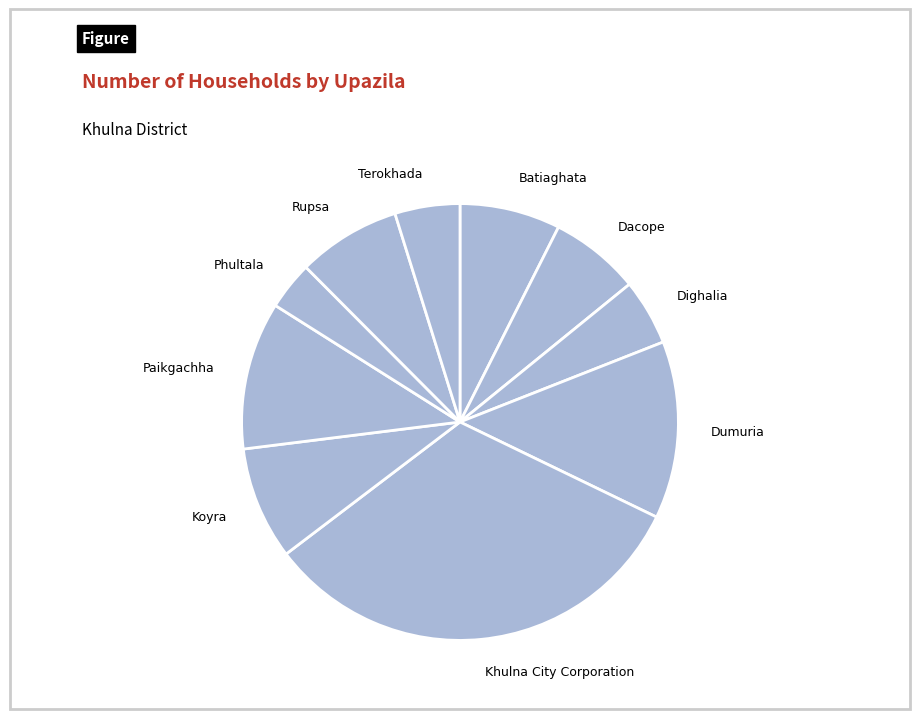

How many segments does this pie chart have?

10